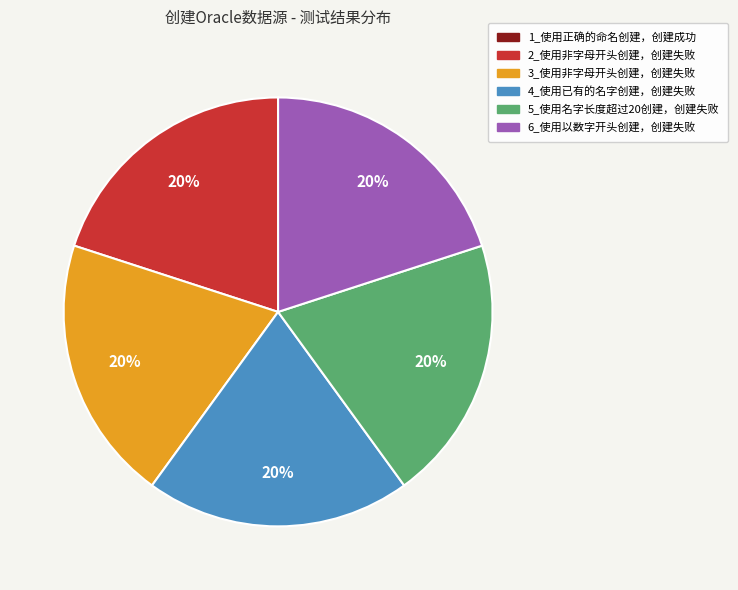

Is there any slice that represents more than half of the pie?

No